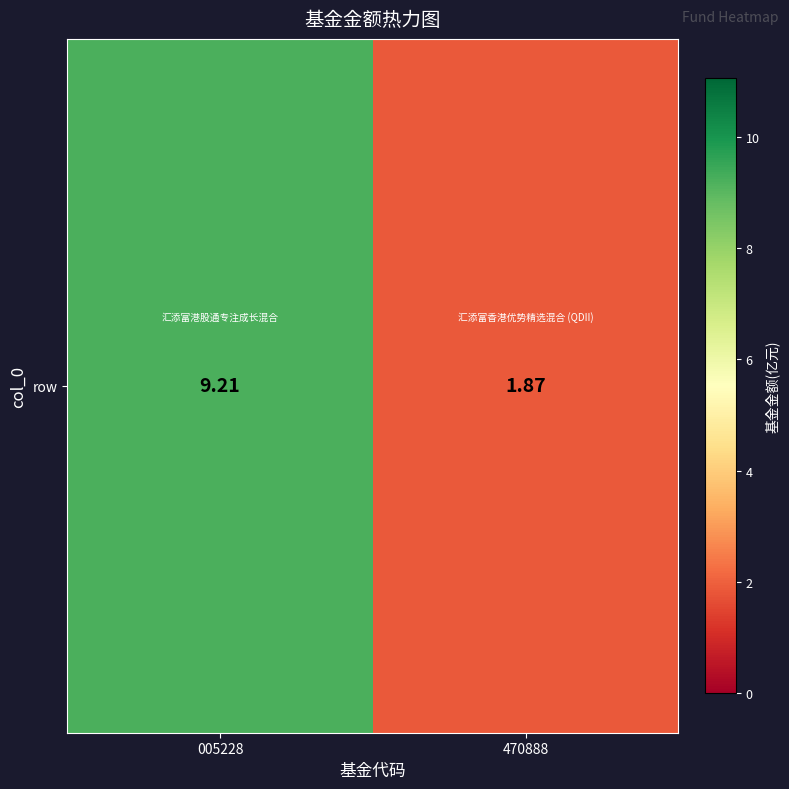

What is the sum of the values at 005228 and 470888?

11.1